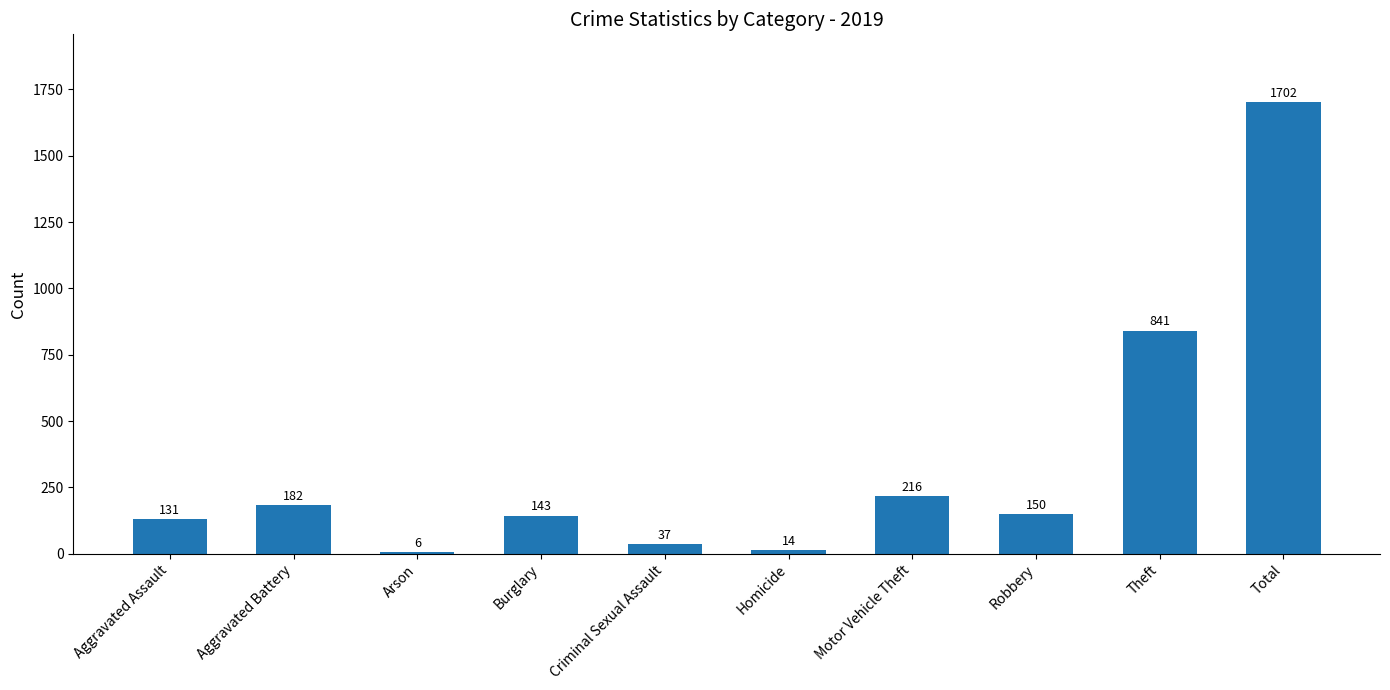

What is the minimum value shown in the chart?

6